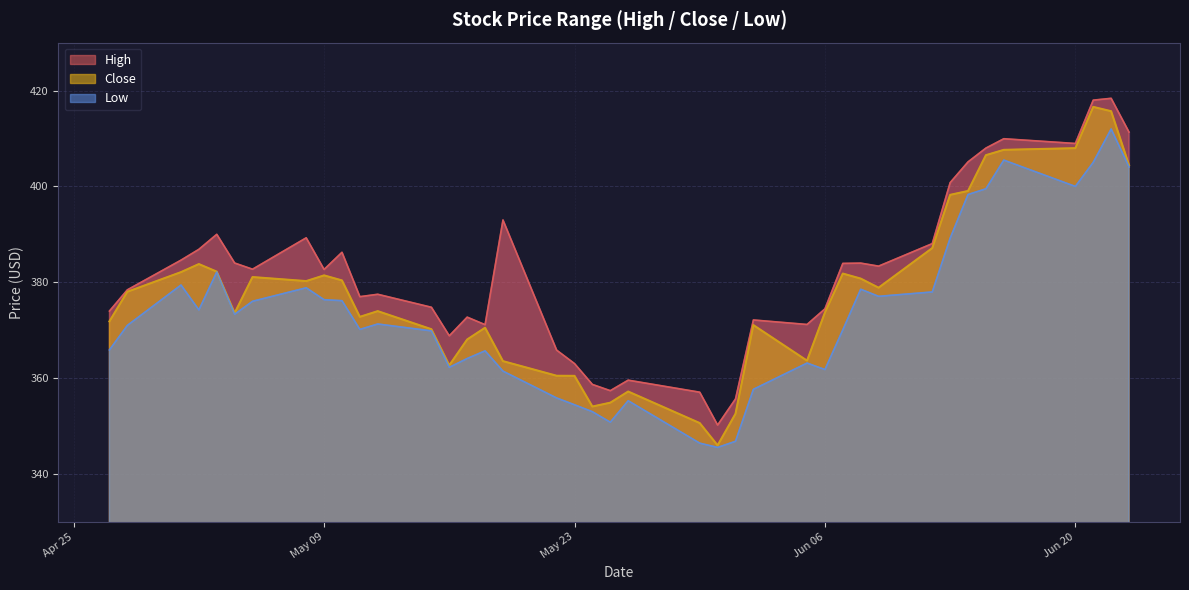

At which category does High reach its first local valley?

2023-05-05